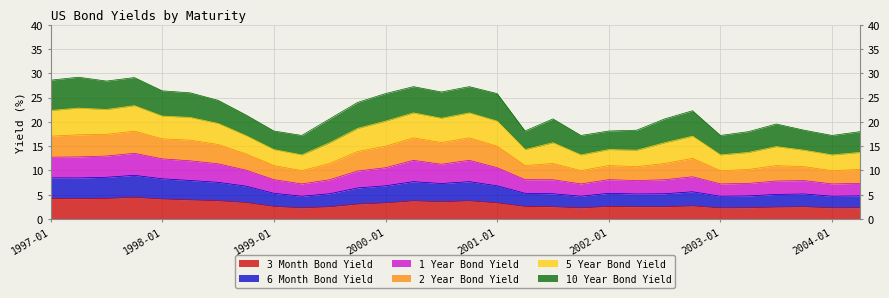

True or false: 1 Year Bond Yield and 3 Month Bond Yield intersect in this chart.

False